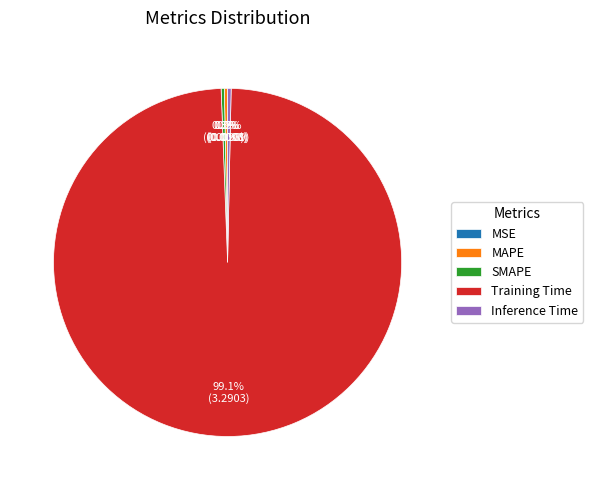

Does SMAPE account for over 50% of the chart?

No